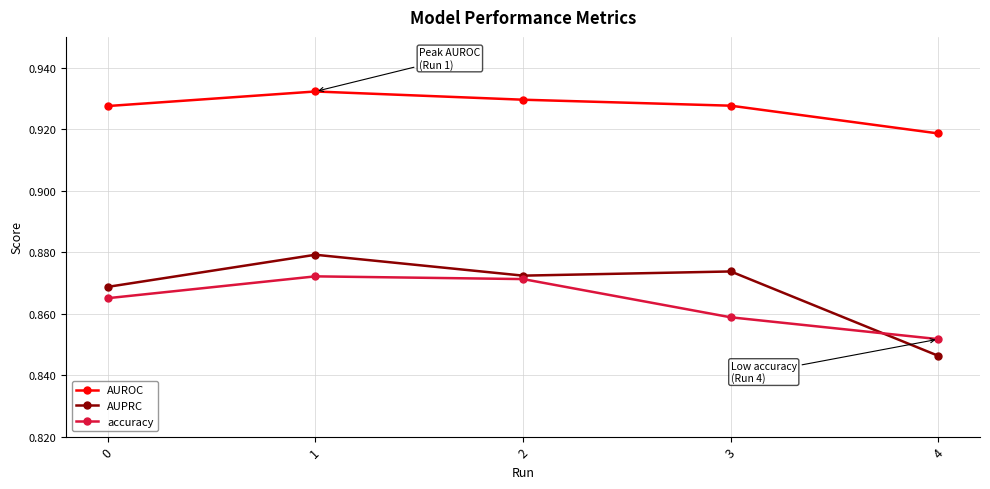

What is the sum of all AUROC values?

4.6